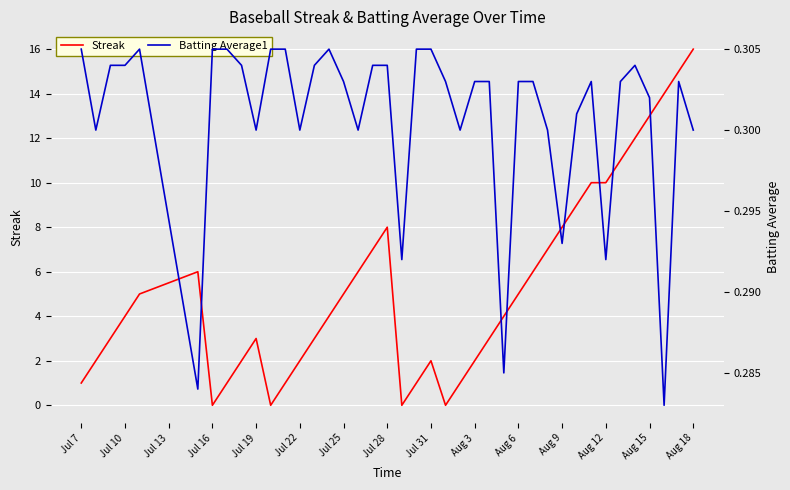

Is it true that Streak equals 28 at Aug 18?

False